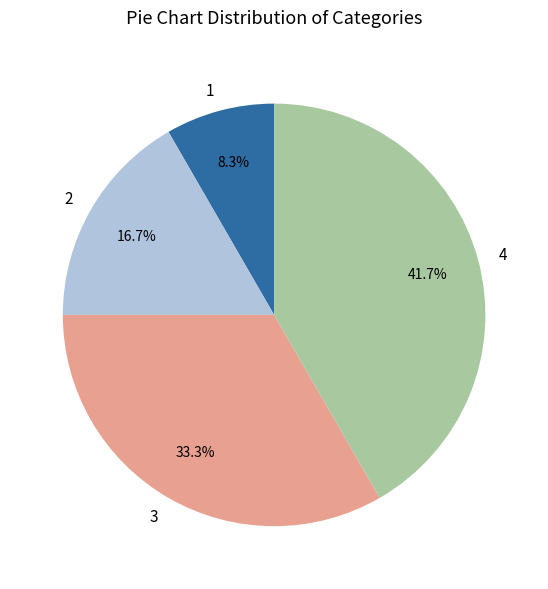

What portion of the pie excludes 1?

91.7%